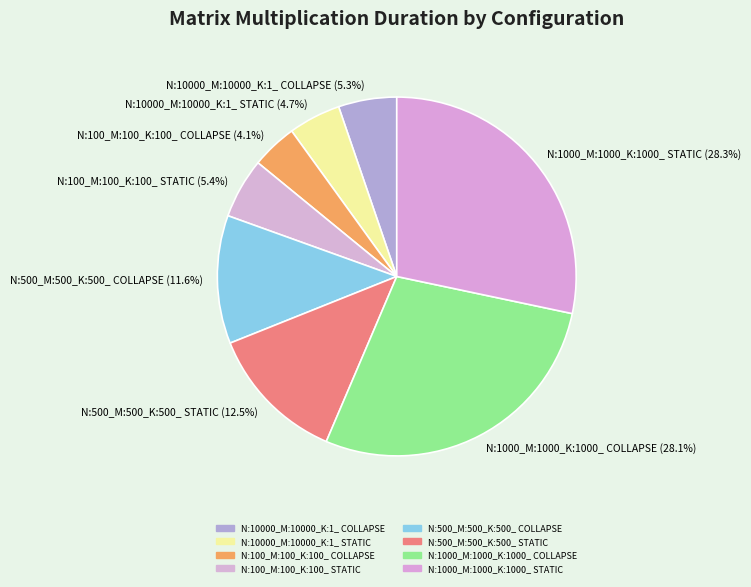

Do N:500_M:500_K:500_ STATIC and N:10000_M:10000_K:1_ COLLAPSE together represent more than half of the pie?

No